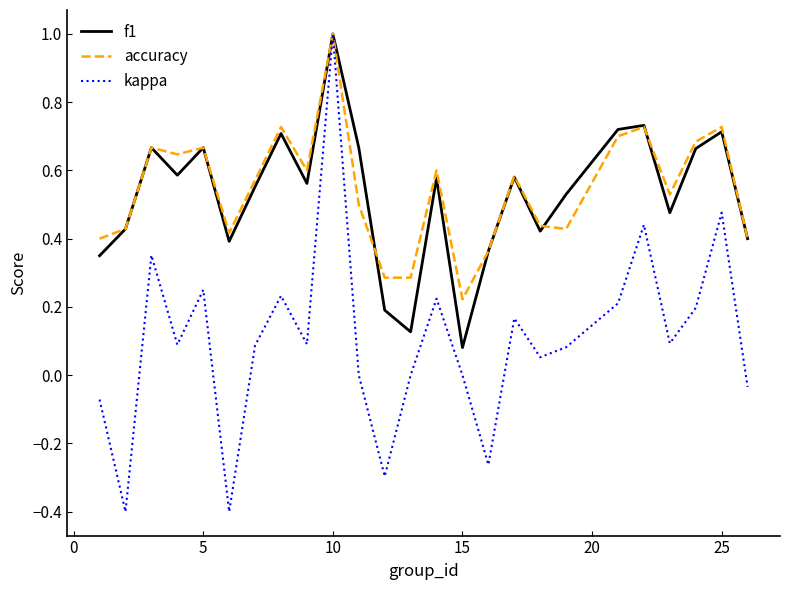

Which series has the widest spread of values?

kappa